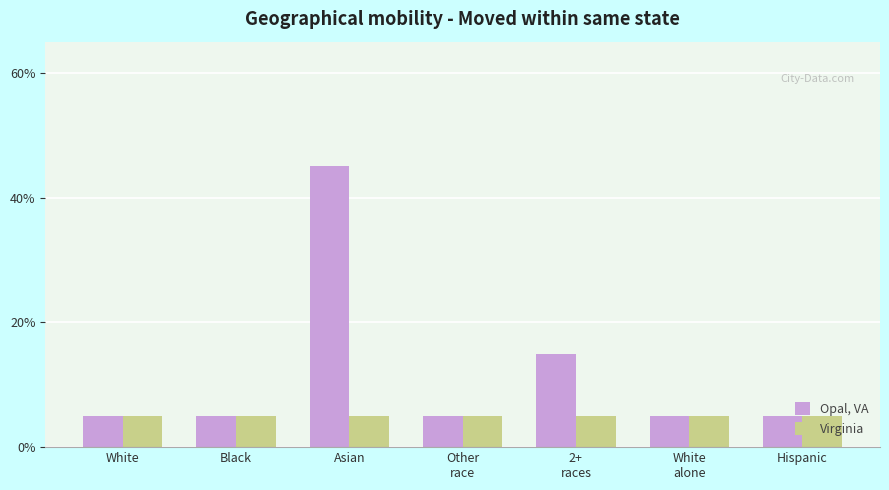

Does the chart contain any negative values?

No